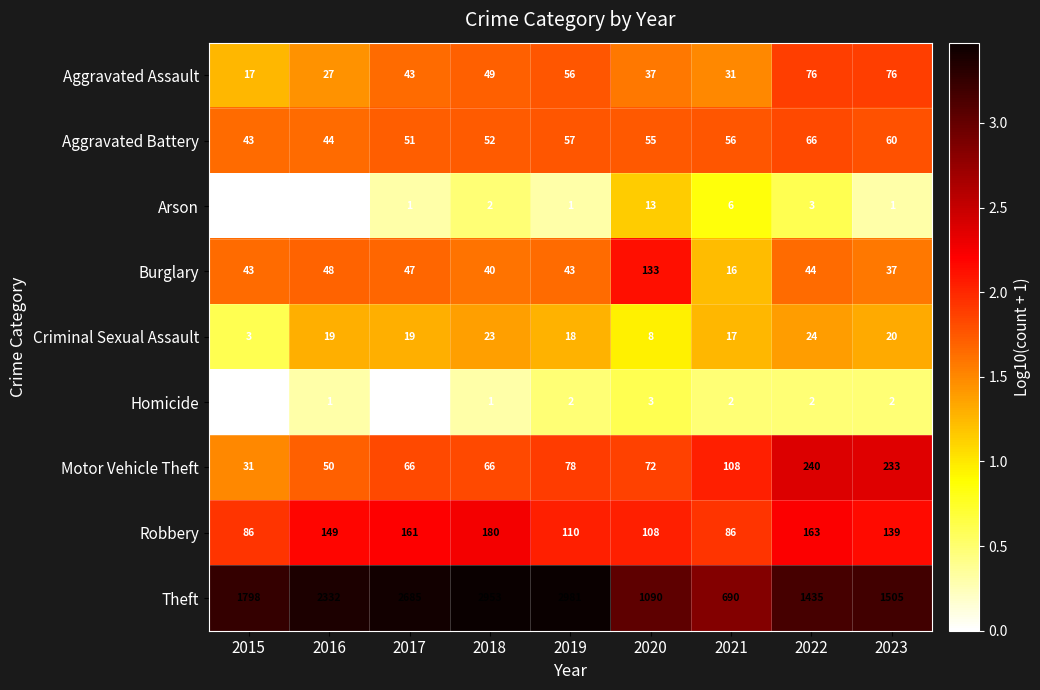

The value of Aggravated Battery at 2018 is 34. True or false?

False